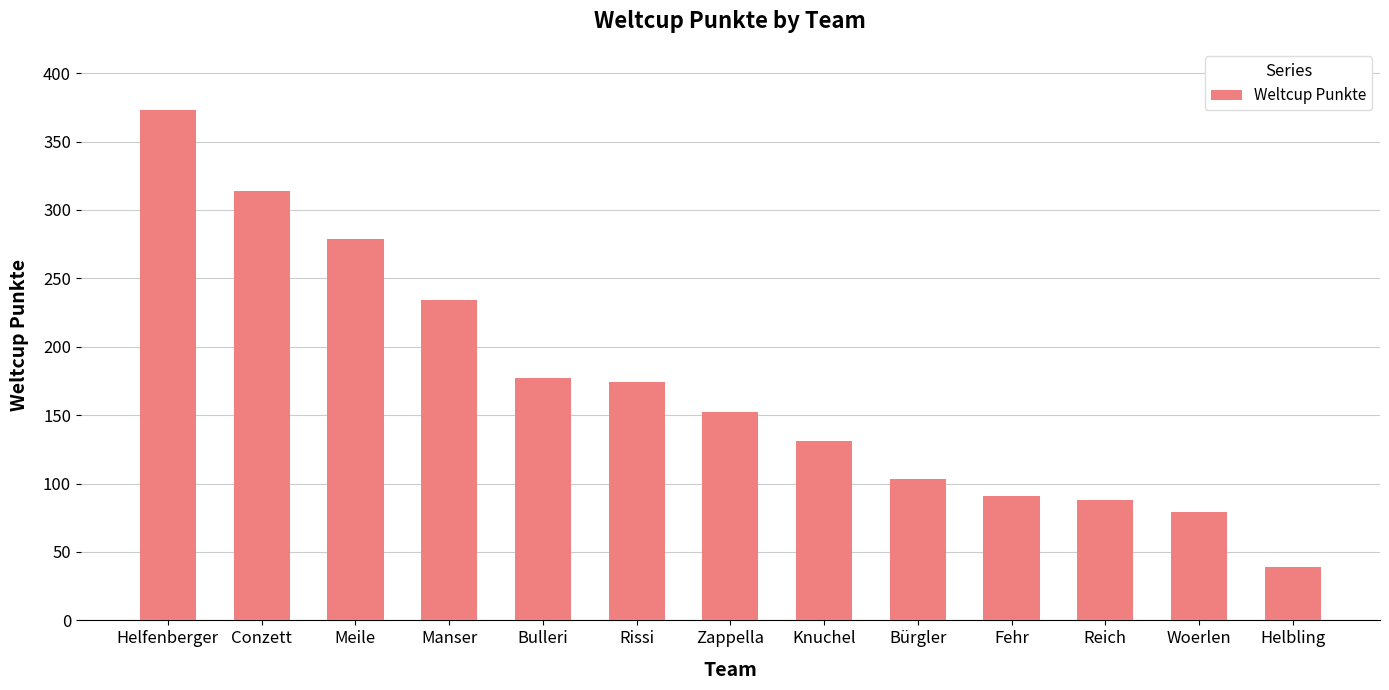

Read the value at Helfenberger.

373